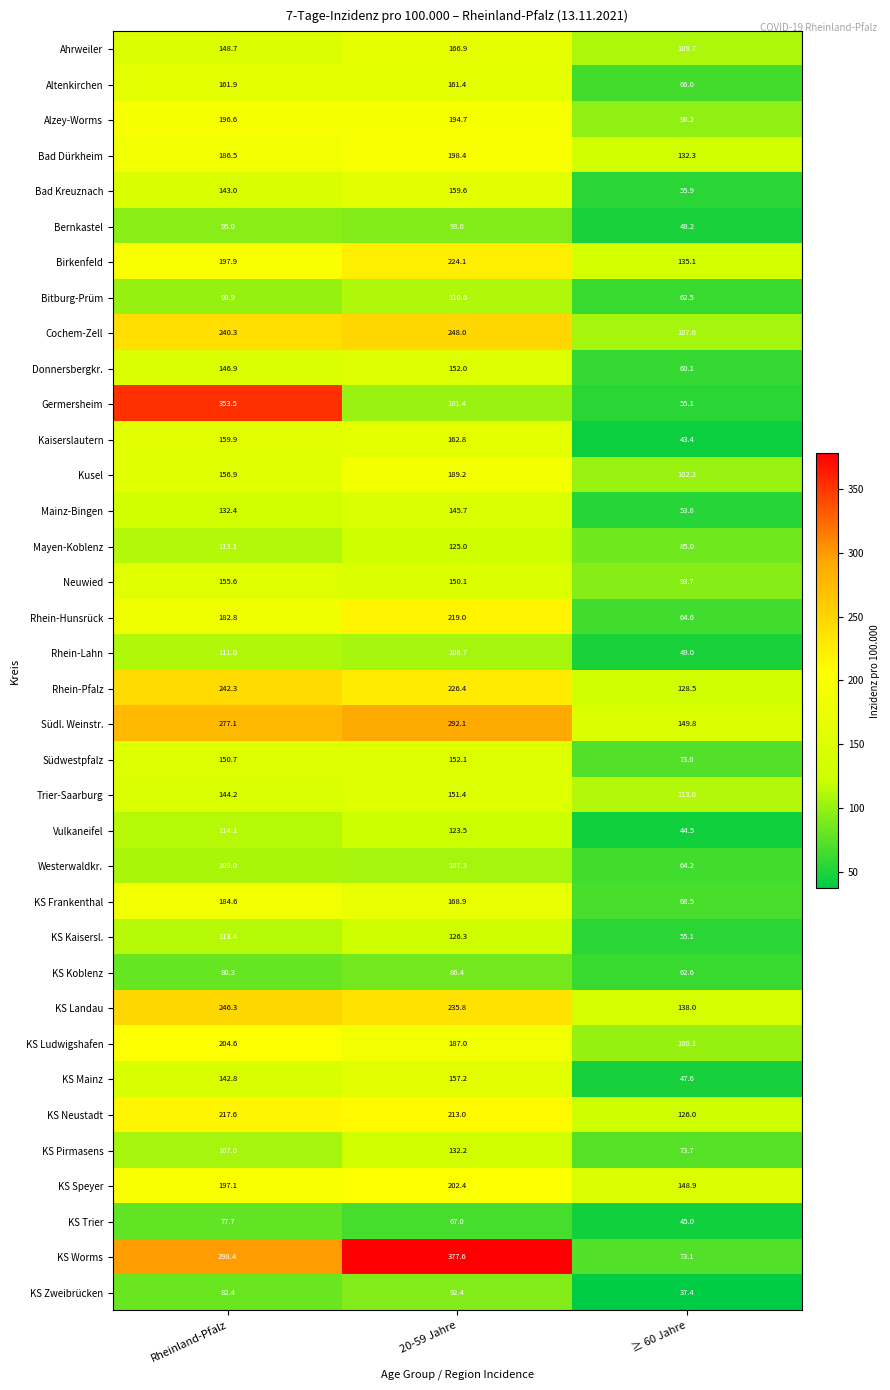

List the series in order of their peak value, highest first.

KS Worms, Germersheim, Südl. Weinstr., Cochem-Zell, KS Landau, Rhein-Pfalz, Birkenfeld, Rhein-Hunsrück, KS Neustadt, KS Ludwigshafen, KS Speyer, Bad Dürkheim, Alzey-Worms, Kusel, KS Frankenthal, Ahrweiler, Kaiserslautern, Altenkirchen, Bad Kreuznach, KS Mainz, Neuwied, Südwestpfalz, Donnersbergkr., Trier-Saarburg, Mainz-Bingen, KS Pirmasens, KS Kaisersl., Mayen-Koblenz, Vulkaneifel, Rhein-Lahn, Bitburg-Prüm, Westerwaldkr., Bernkastel, KS Zweibrücken, KS Koblenz, KS Trier